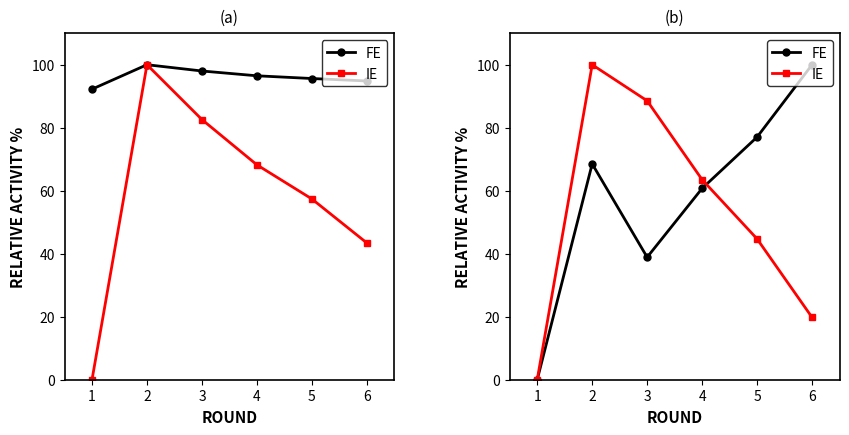

True or false: IE and FE intersect in this chart.

True